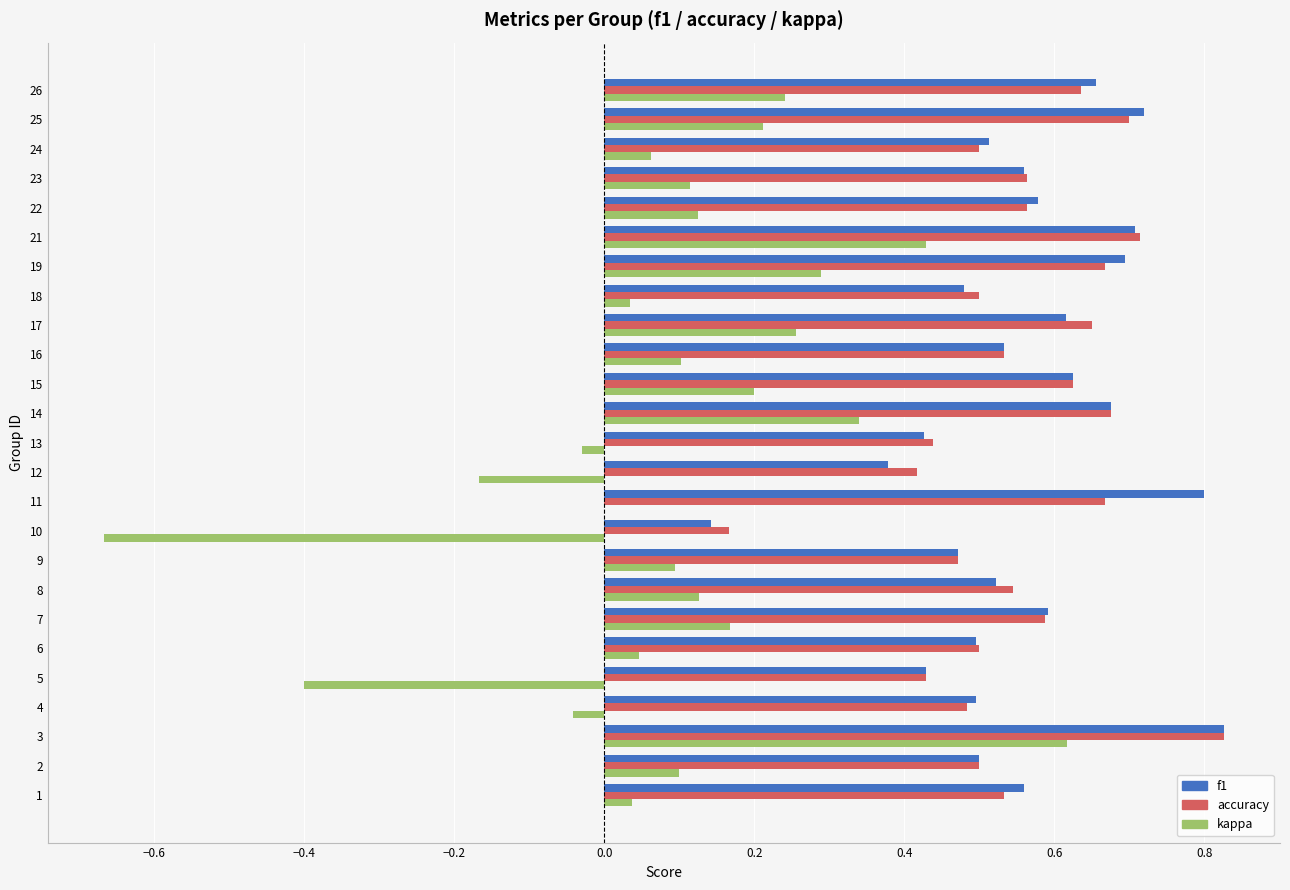

How many accuracy values are between 0 and 1?

25